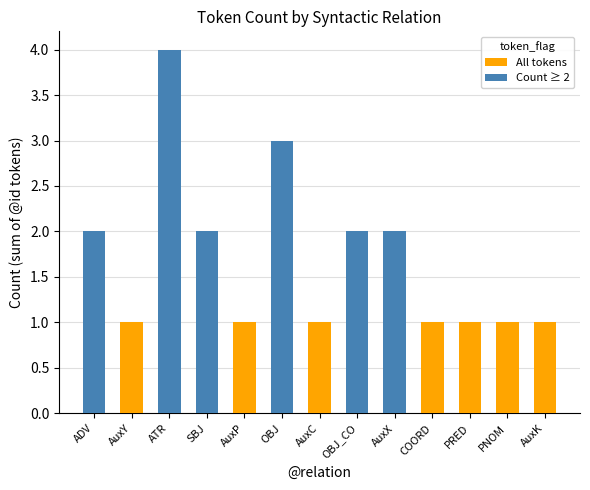

What is the label of the 6th bar from the right?

OBJ_CO